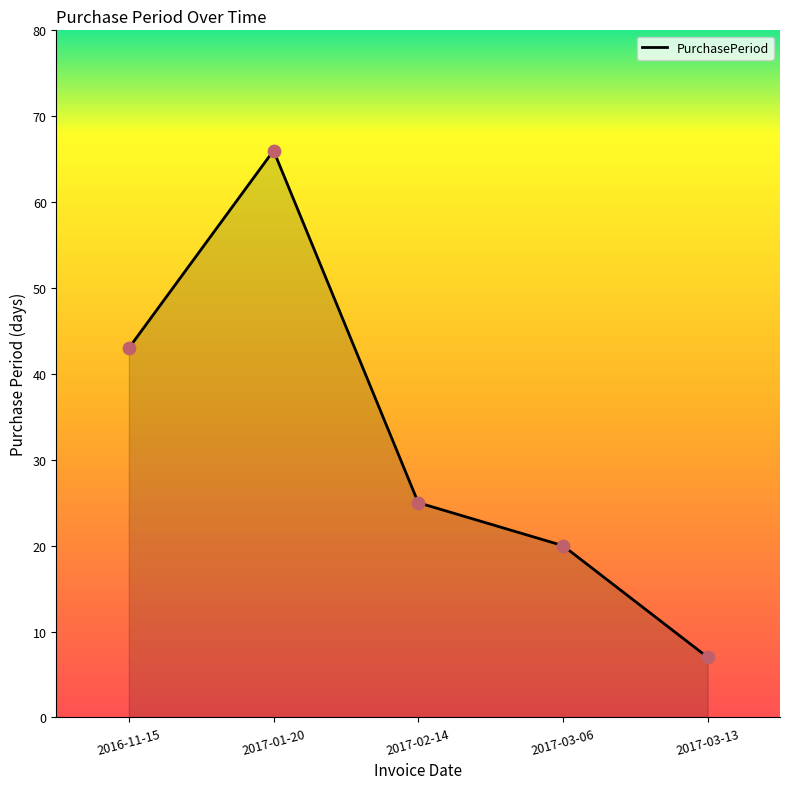

What is the change in value from 2017-01-20 to 2017-02-14?

-41